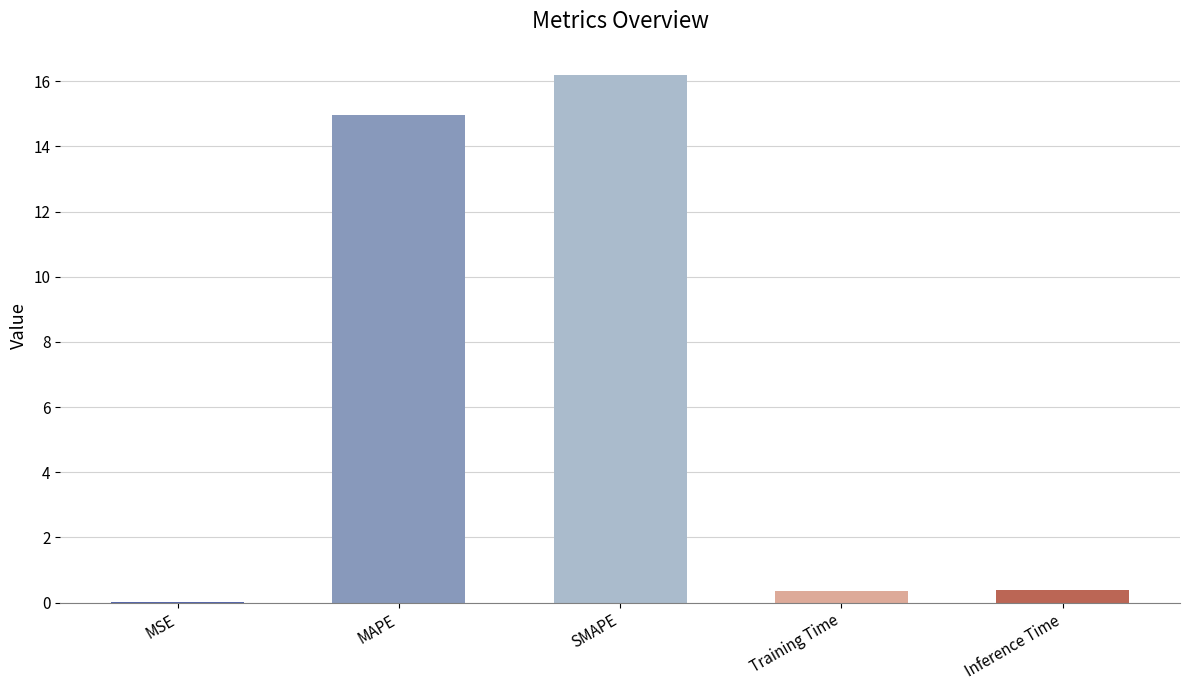

At which label is the value closest to 8?

MAPE